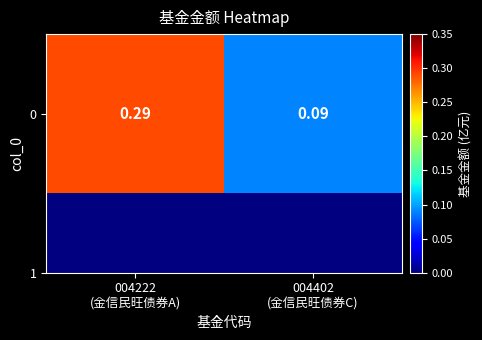

Between 004402
(金信民旺债券C) and 004222
(金信民旺债券A), which is larger?

004222
(金信民旺债券A)